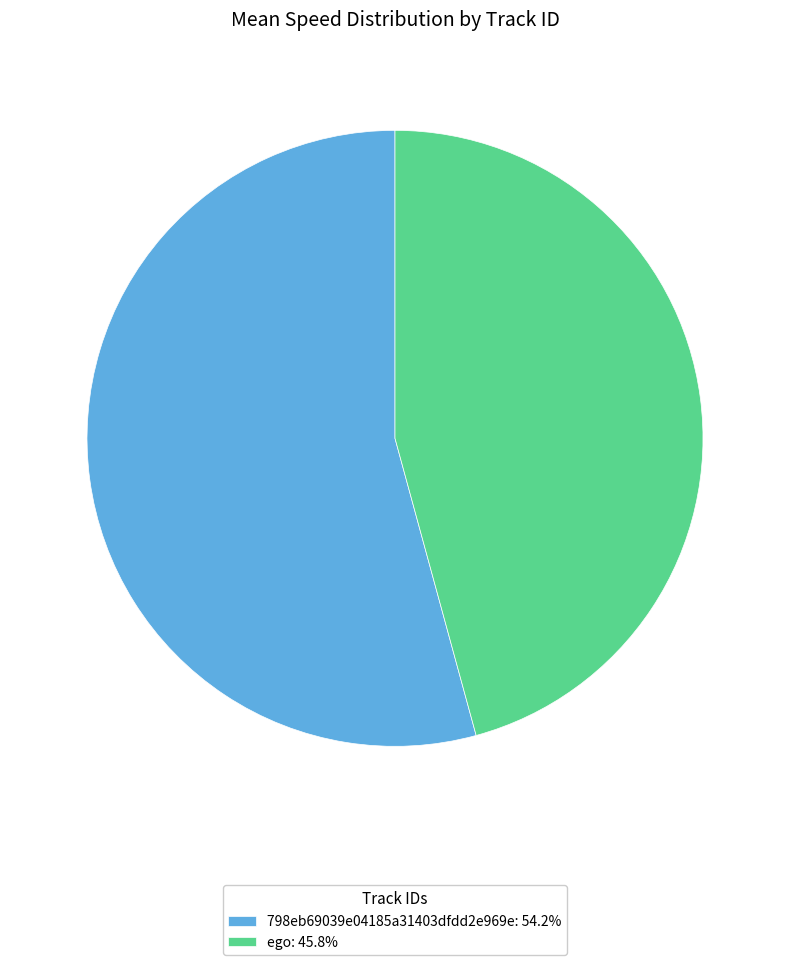

Is there a majority slice in this chart?

Yes